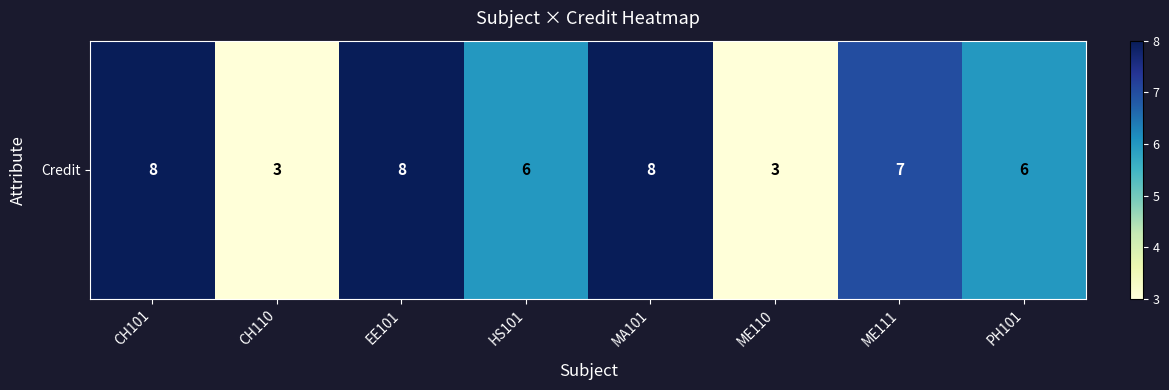

What is the change in value from MA101 to ME111?

-1